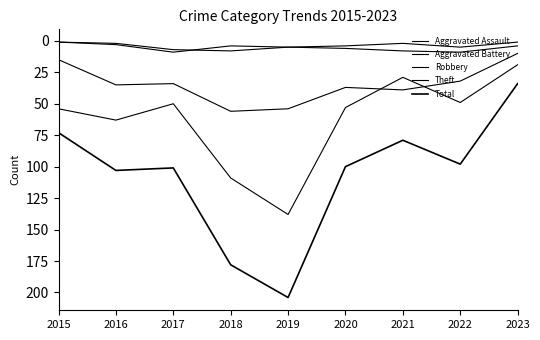

Is this an area chart (filled region under the line)?

No